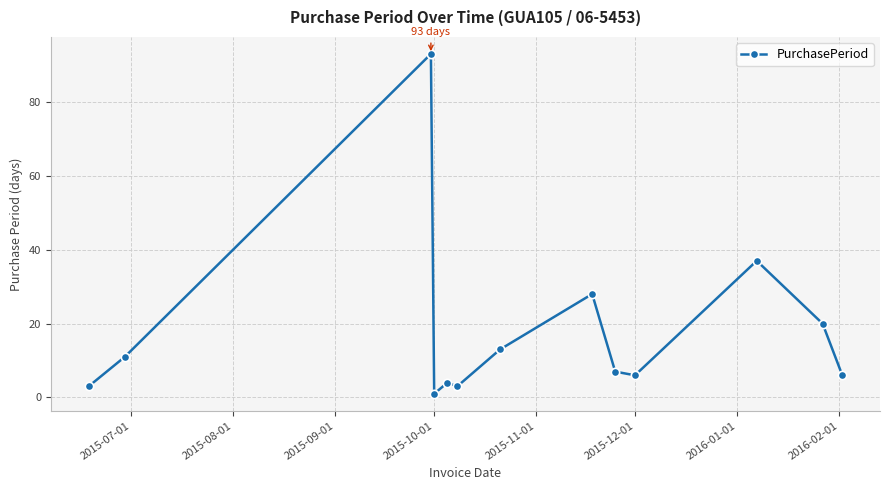

What is the value of the 11th point from the left?

37